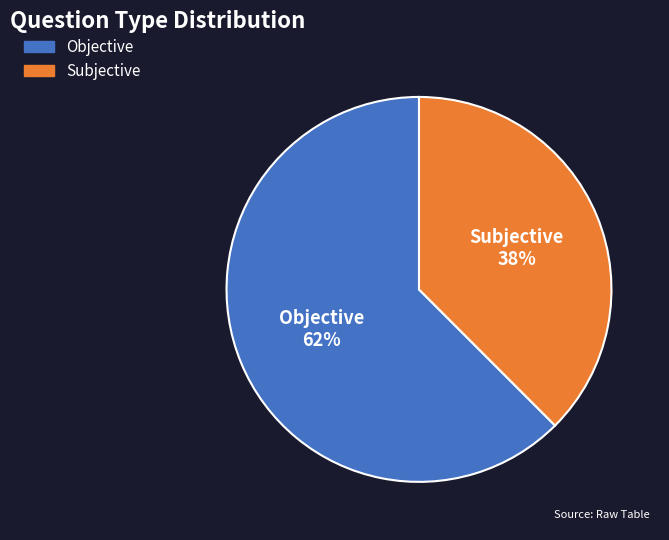

How many slices are in this pie chart?

2